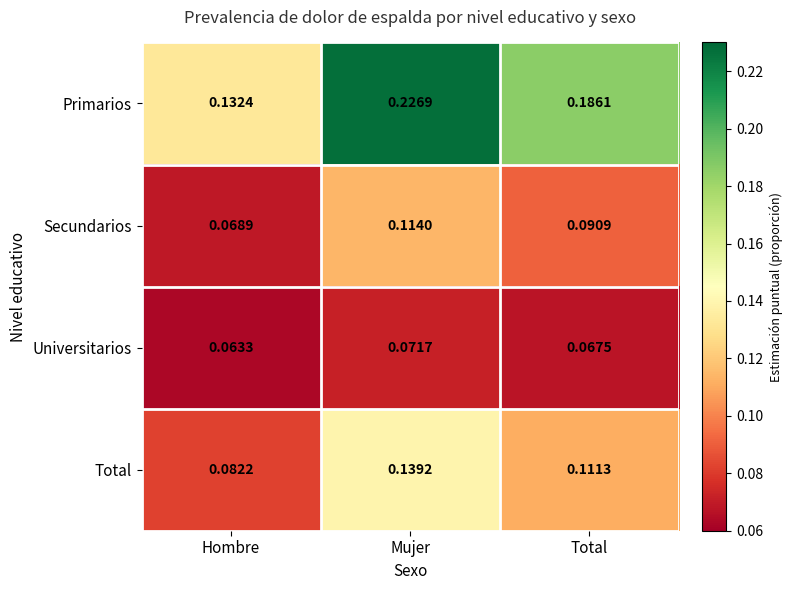

Which series has the largest total across all categories?

Primarios